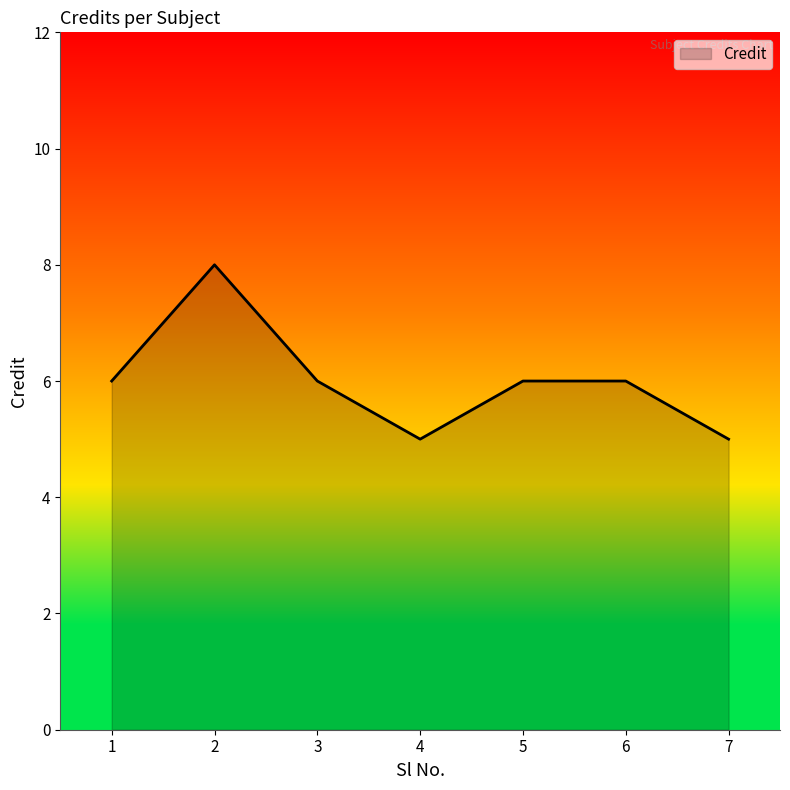

Reading right to left, extract all data points from this chart.

7=5	6=6	5=6	4=5	3=6	2=8	1=6